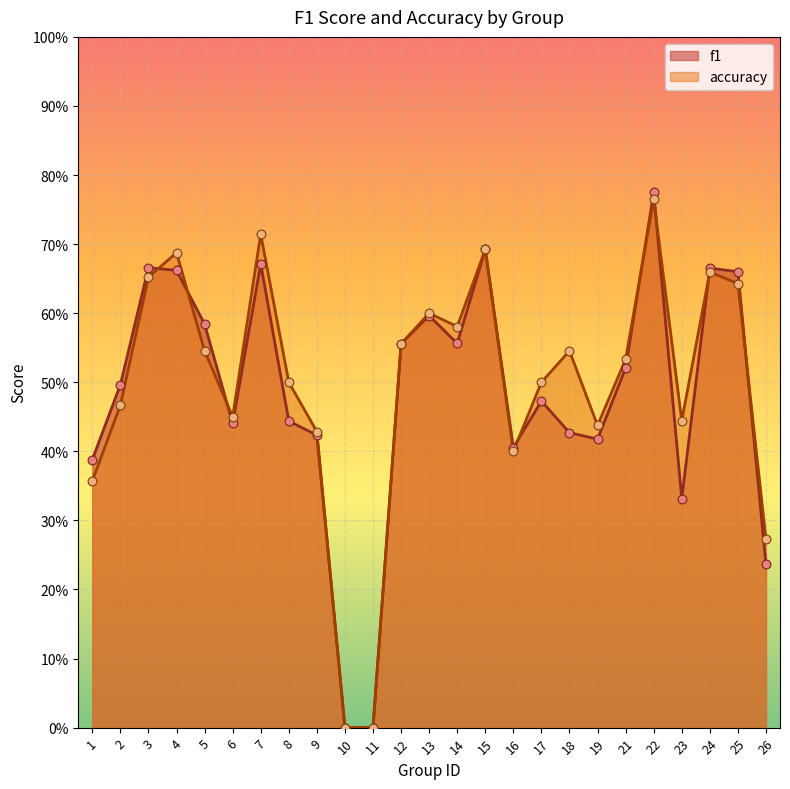

Which series reaches the maximum Y coordinate?

f1